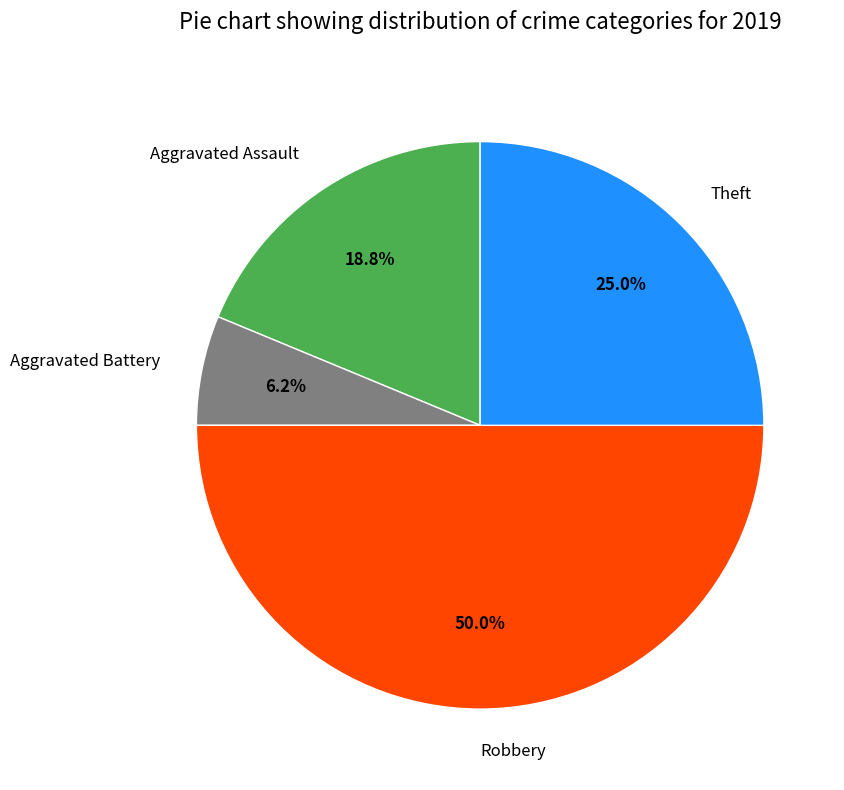

True or false: Robbery accounts for 39% of the total.

False